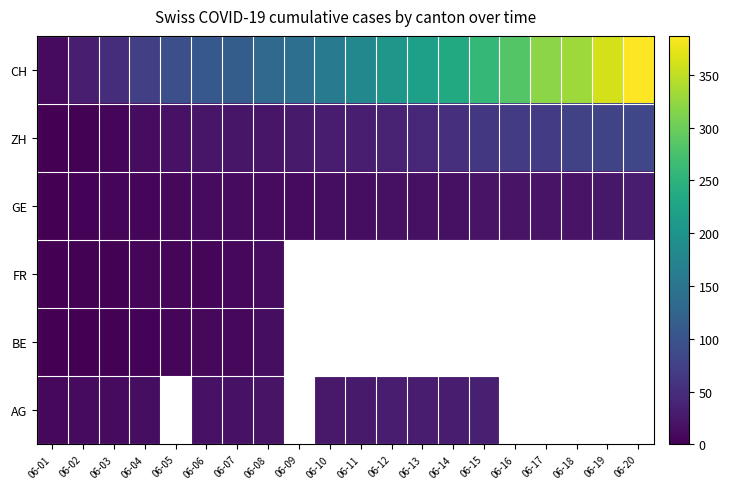

At how many categories does at least one series exceed 57?

17